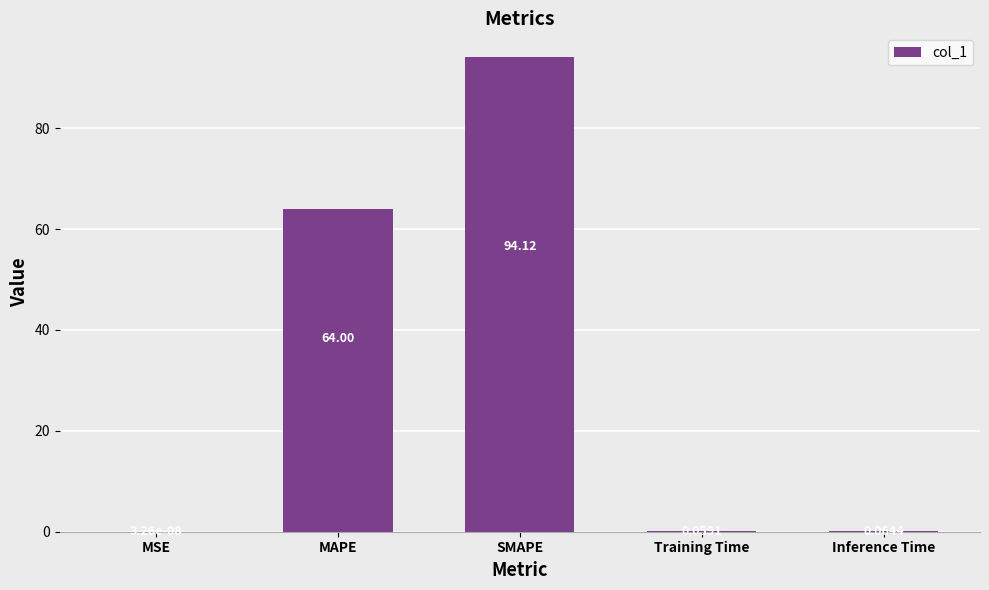

At which label is the value closest to 47?

MAPE